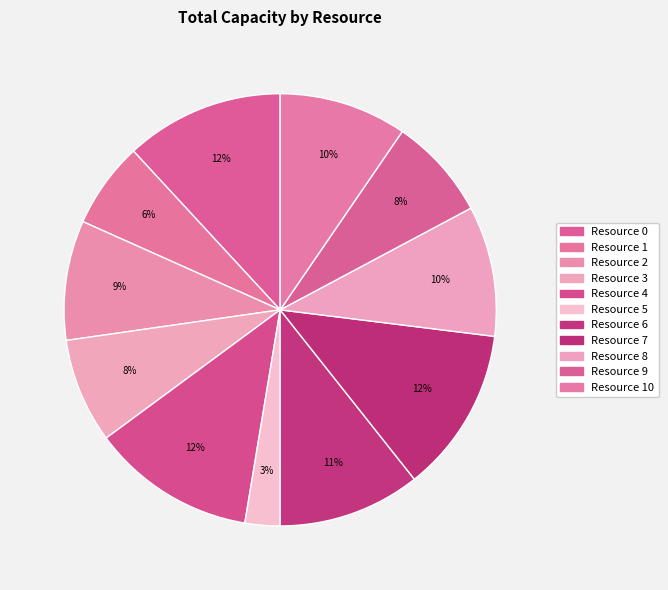

Do Resource 6 and Resource 0 together represent more than half of the pie?

No